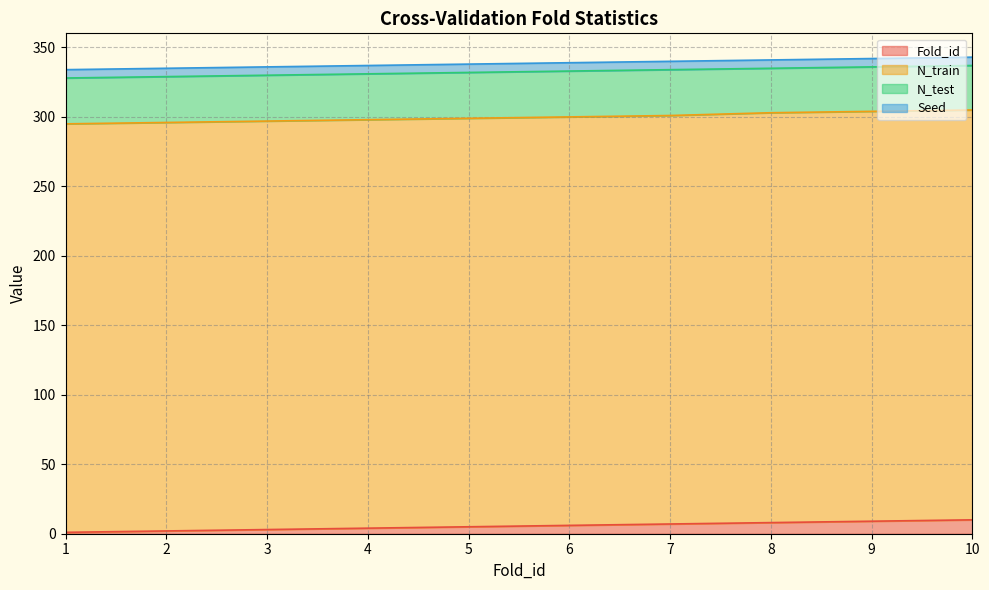

How many lines are shown in the chart?

4